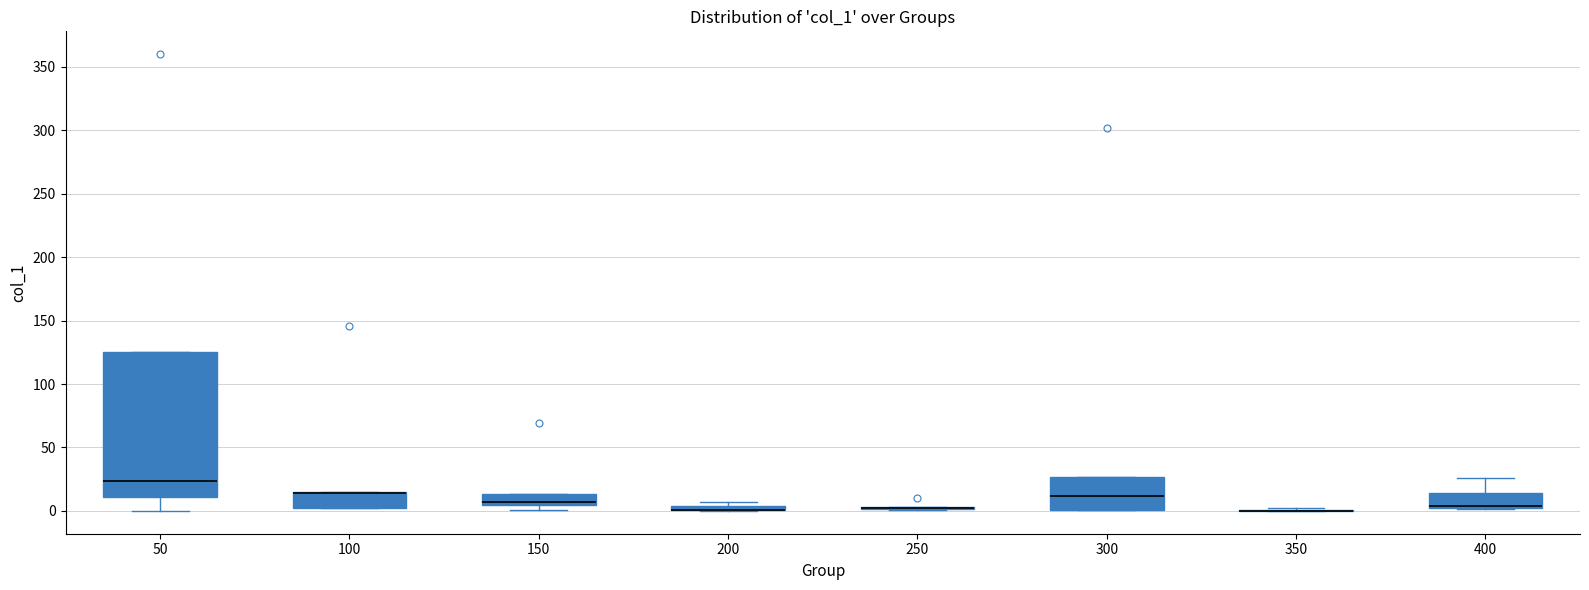

Where does the median line of the box at x = 50 sit on the y-axis? The values are not printed on the chart, so give them approximately, as read against the axis.

25